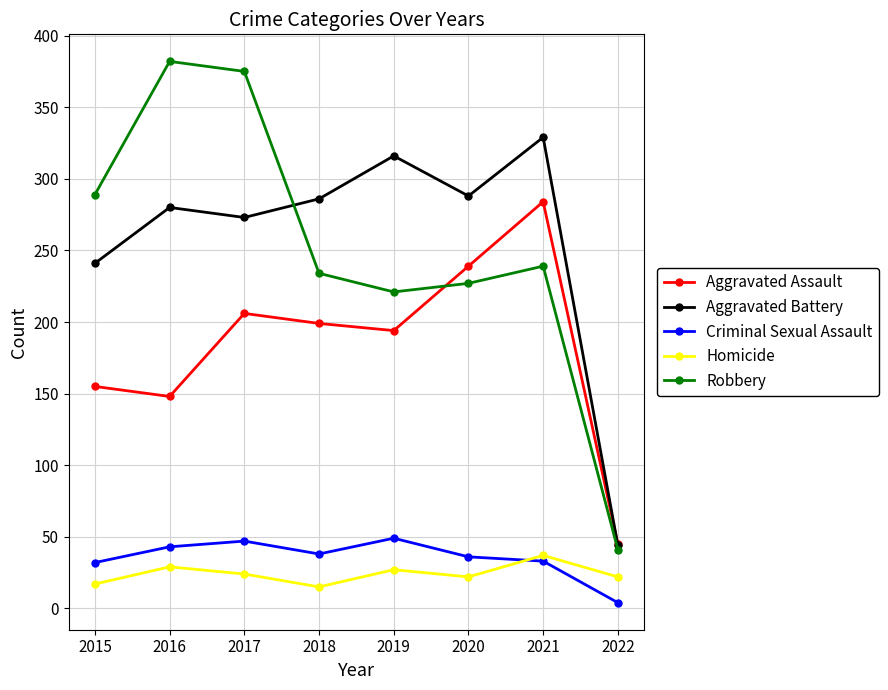

Does the chart display data point markers on the line(s)?

Yes